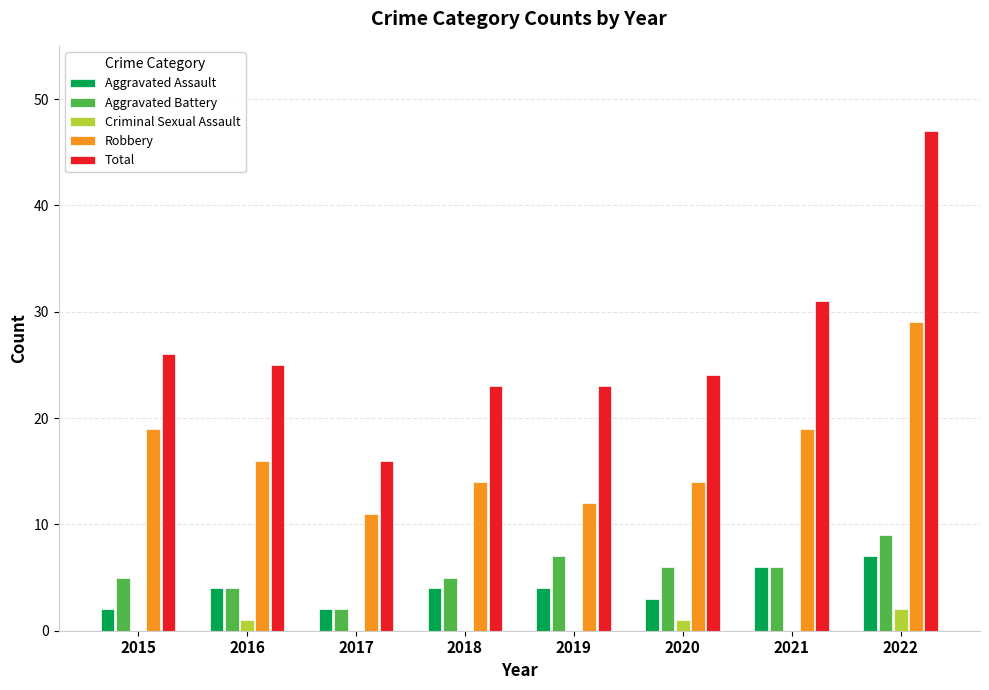

At which category is the sum across all series the highest?

2022